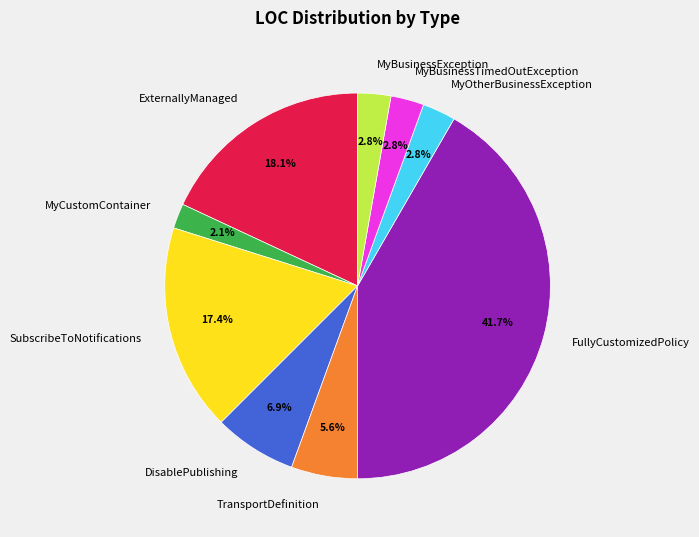

Does any single category account for the majority?

No